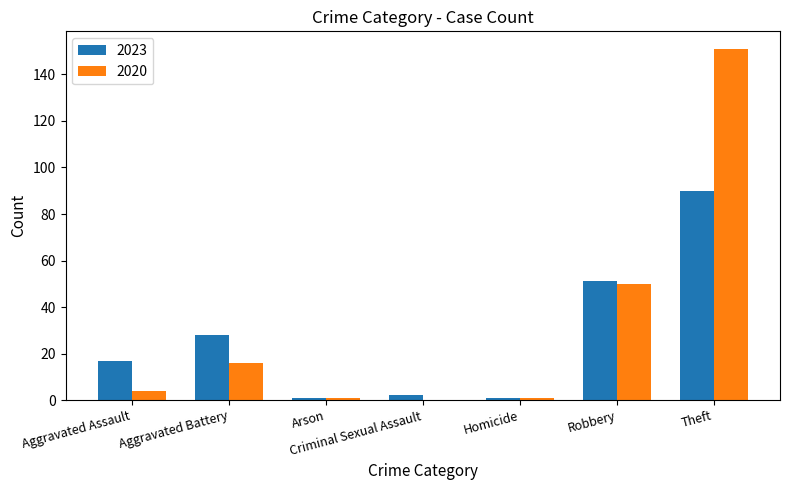

The 2020 series shows 56 at Theft. True or false?

False